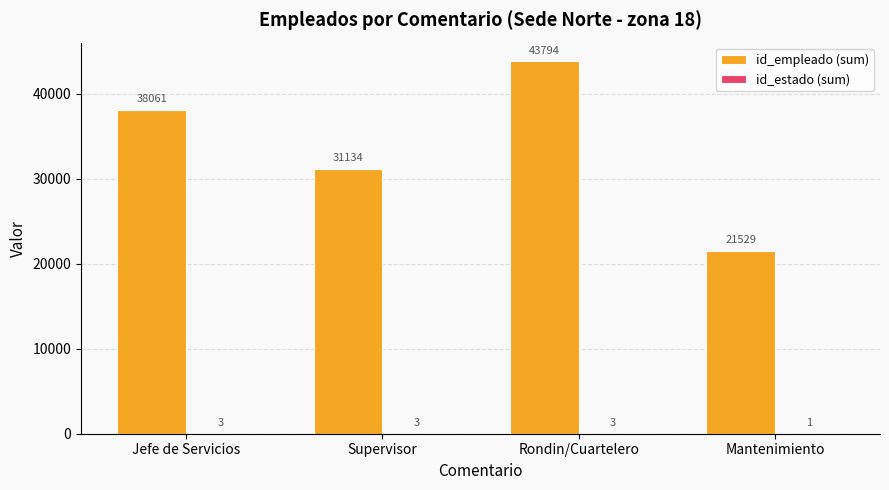

The id_empleado (sum) series shows 75550 at Rondin/Cuartelero. True or false?

False